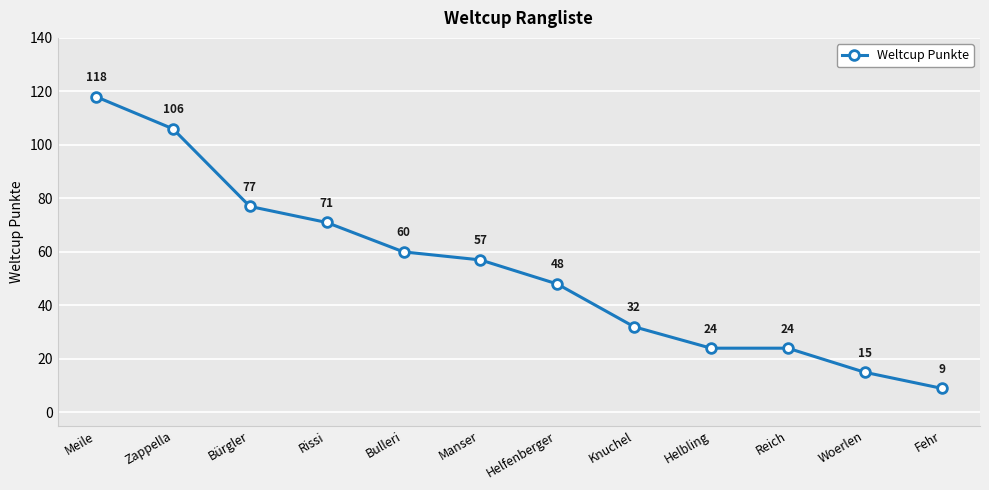

How many lines are shown in the chart?

1